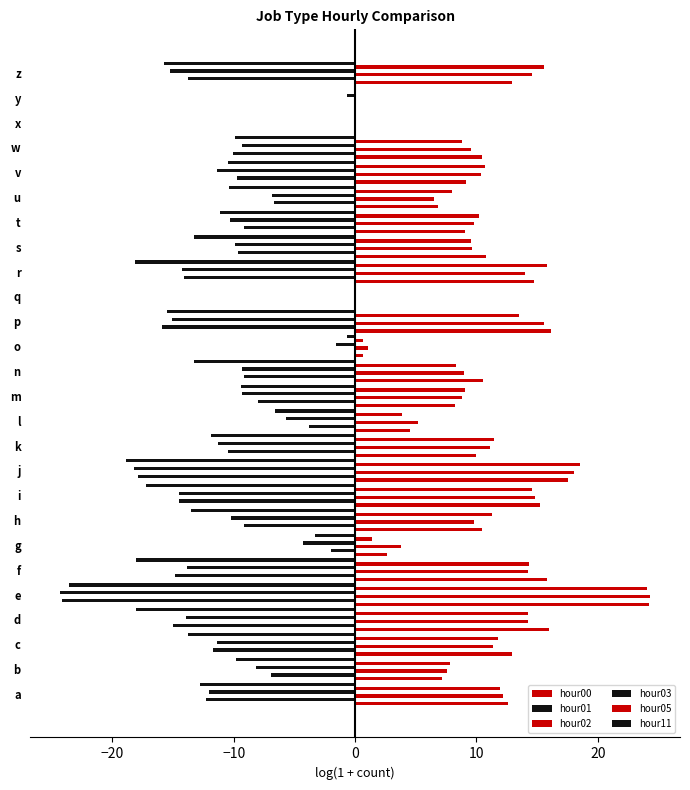

How many data points does each series have?

26